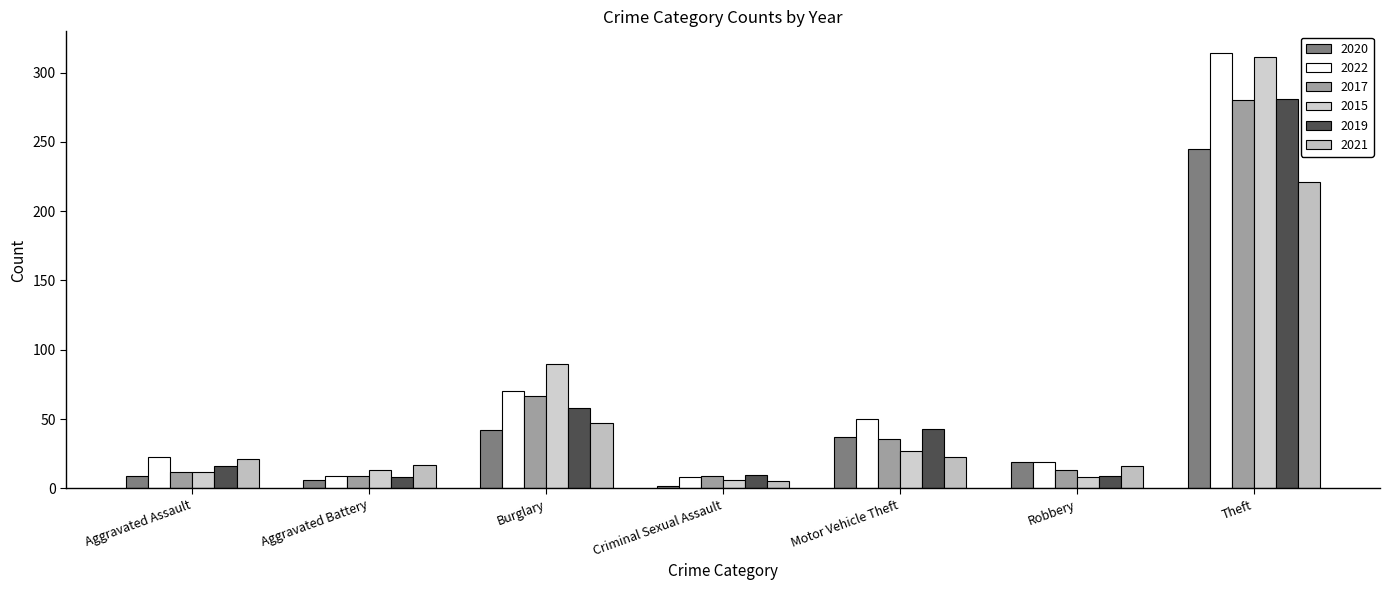

Where is 2017 nearest to the value 144?

Burglary